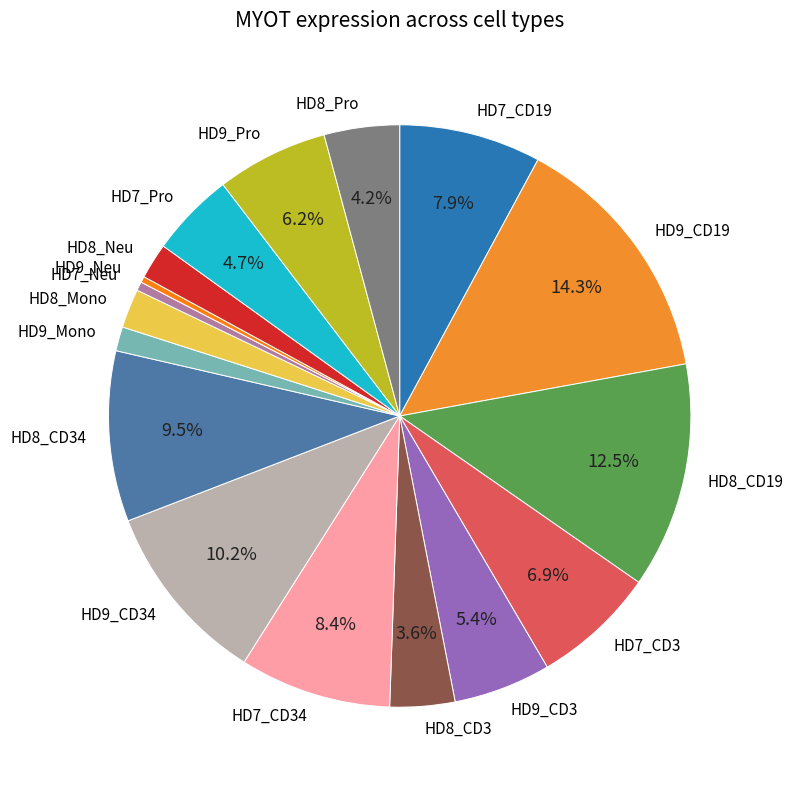

To the nearest percent, what is the average slice percentage?

6%